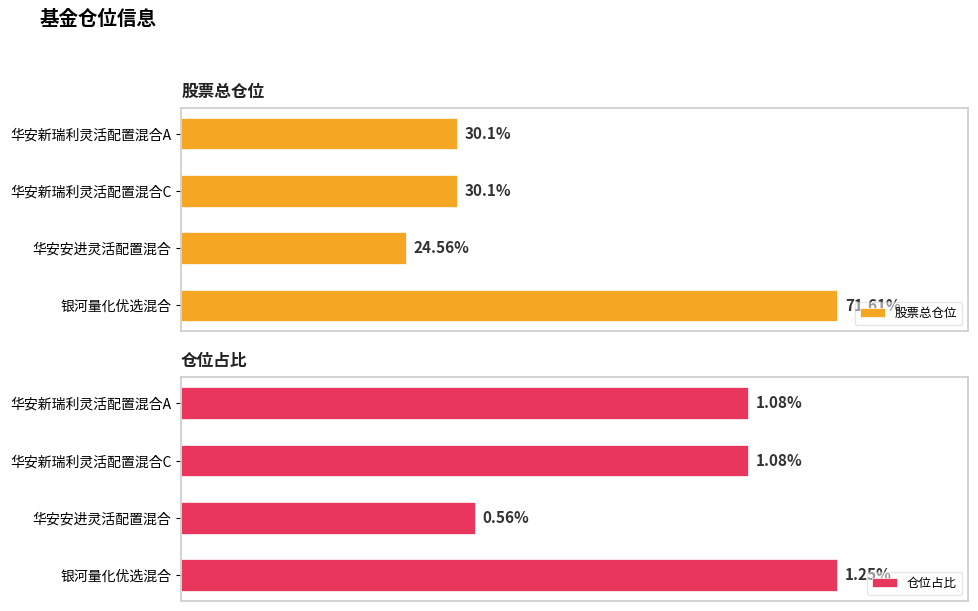

What is the maximum value shown in the chart?

71.6